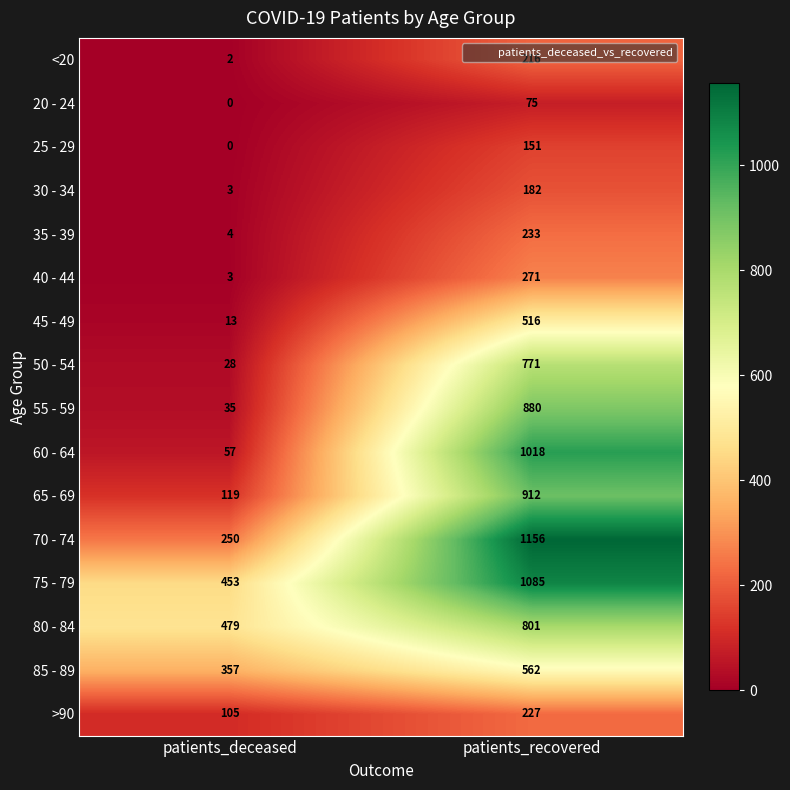

What is the difference between the highest and lowest values at patients_deceased?

479